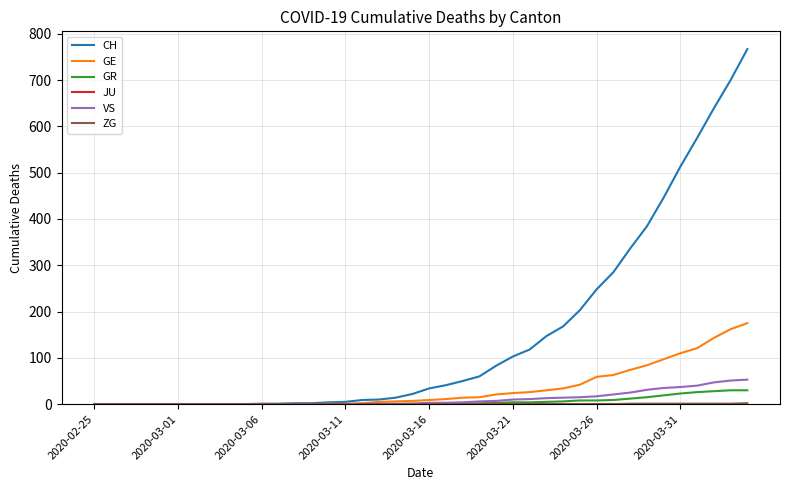

Which series has the largest range (max minus min)?

CH